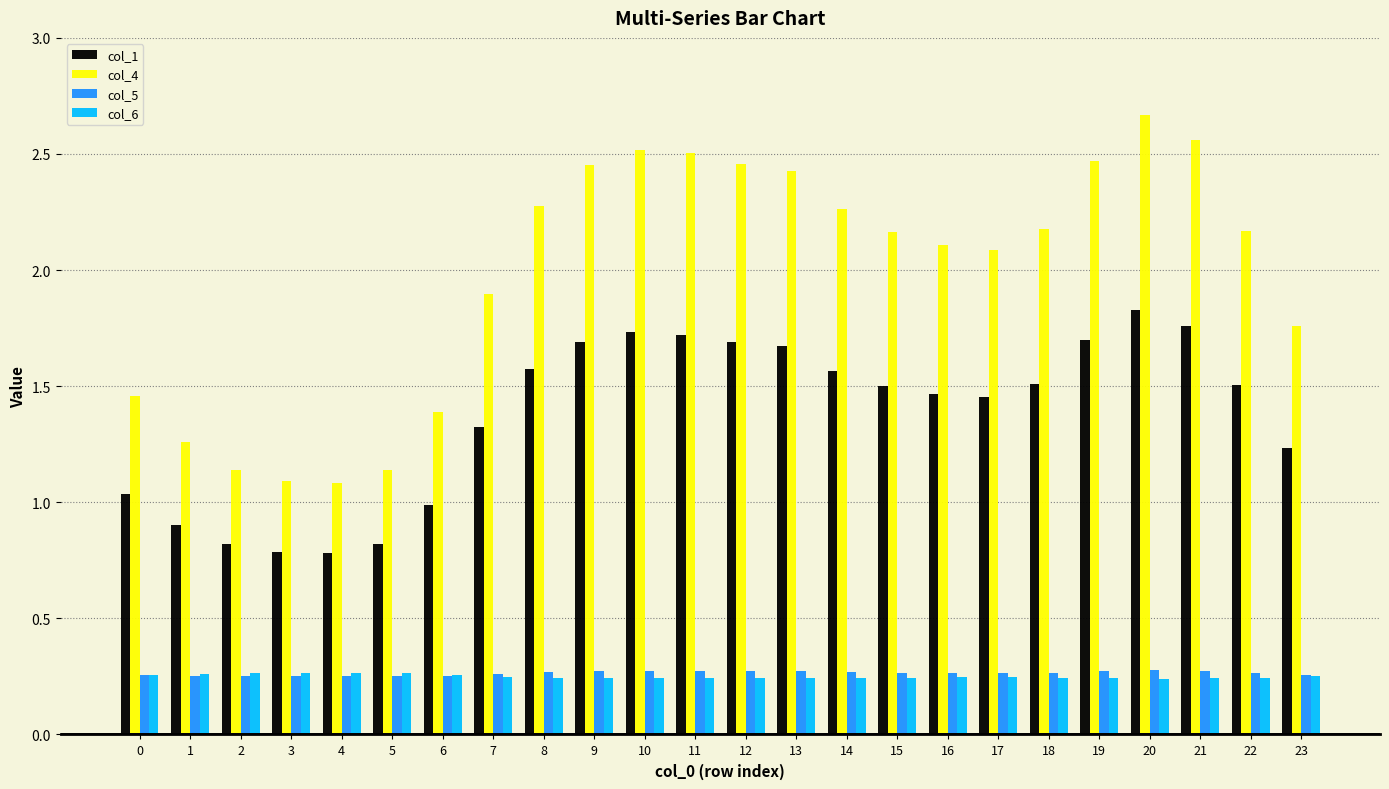

Is it true that col_6 equals 0.1 at 10?

False